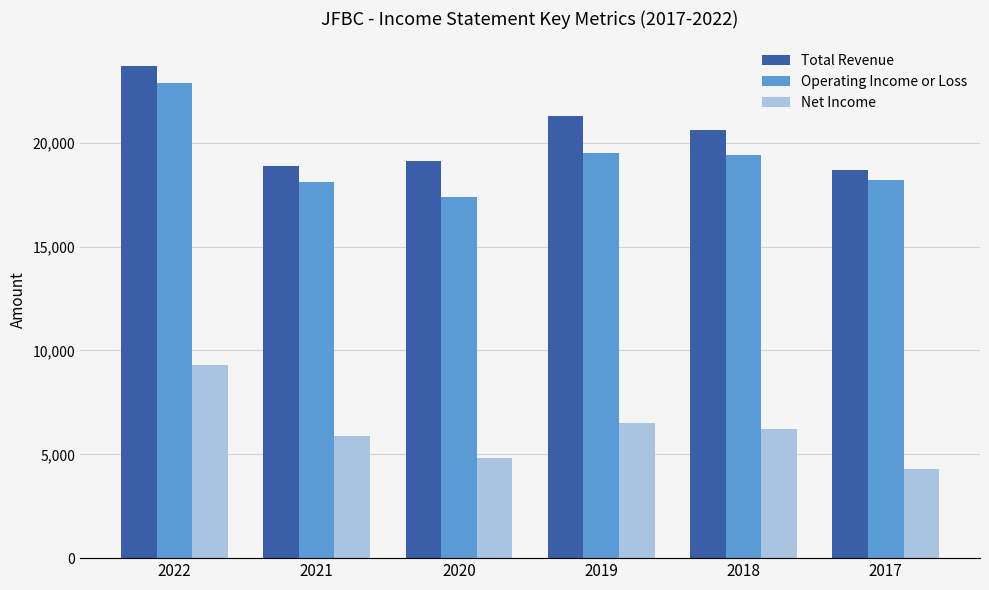

Rank the series by their maximum value, from lowest to highest.

Net Income, Operating Income or Loss, Total Revenue